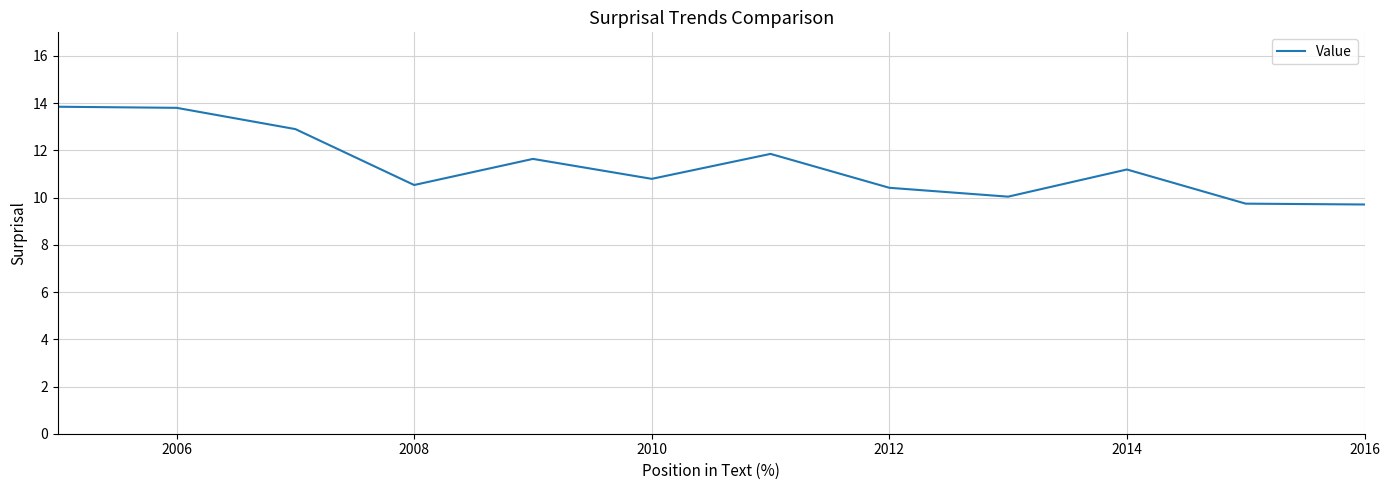

What is the maximum value shown in the chart?

13.8